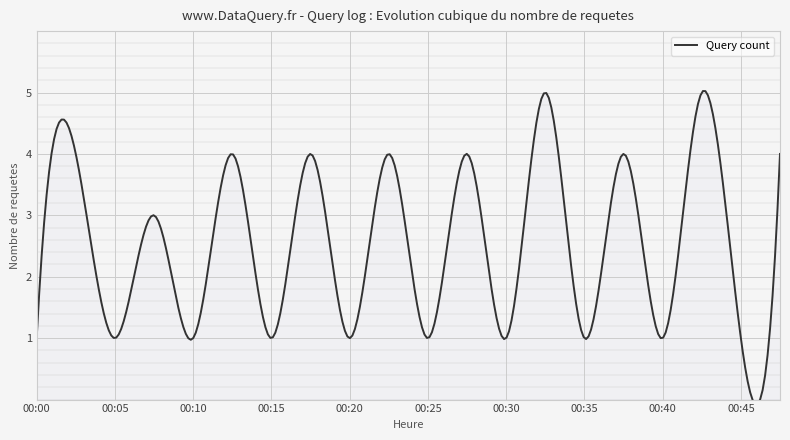

Approximately how many times larger is the value at 00:35 compared to 00:15?

1.0